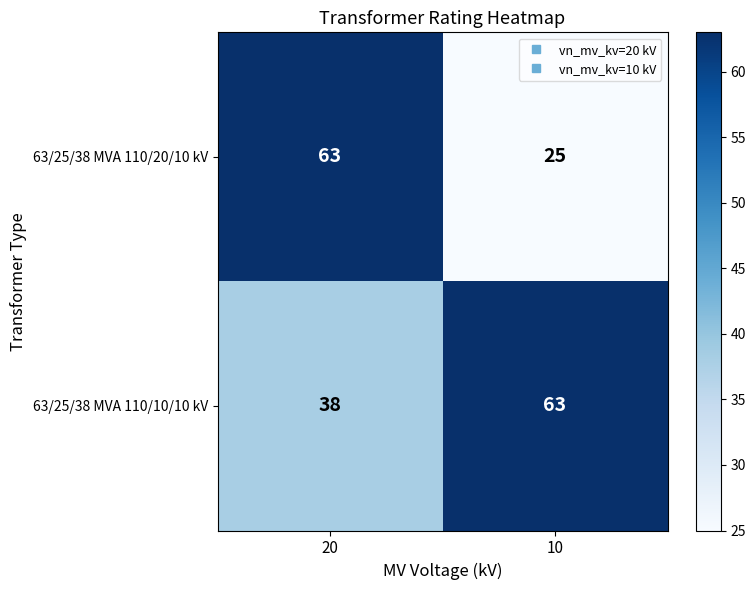

At which label is 63/25/38 MVA 110/10/10 kV closest to 50?

20